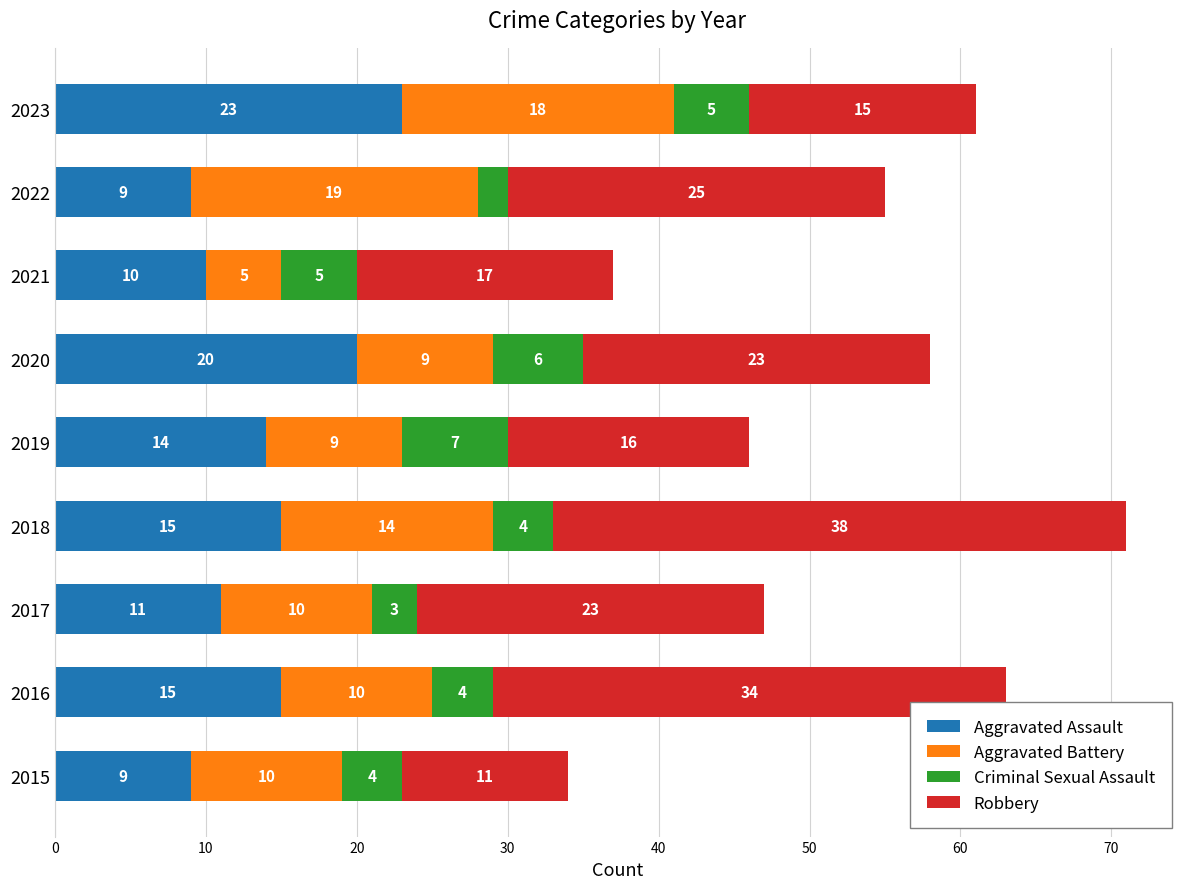

What is the sum of all Aggravated Assault values?

126